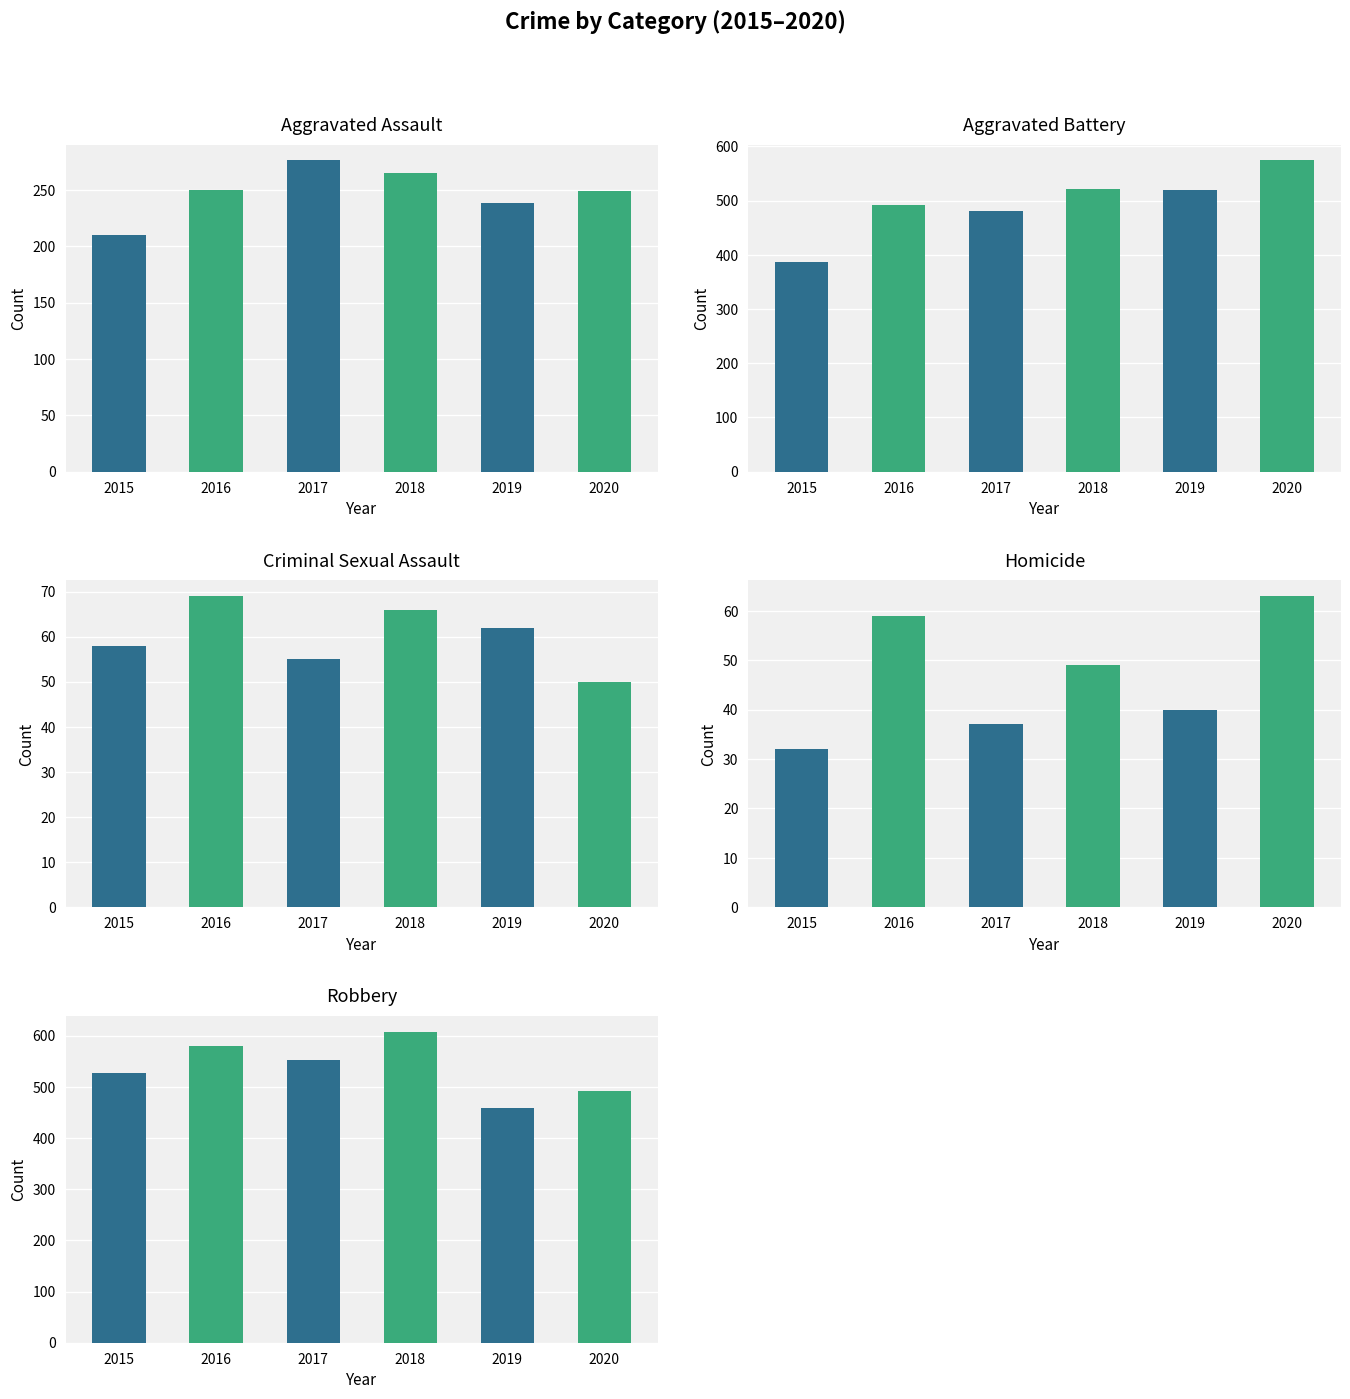

Reading left to right, what are all the values shown in this chart?

Aggravated Assault: 210	250	276	265	238	249
Aggravated Battery: 387	491	480	522	520	574
Criminal Sexual Assault: 58	69	55	66	62	50
Homicide: 32	59	37	49	40	63
Robbery: 527	579	553	608	458	491